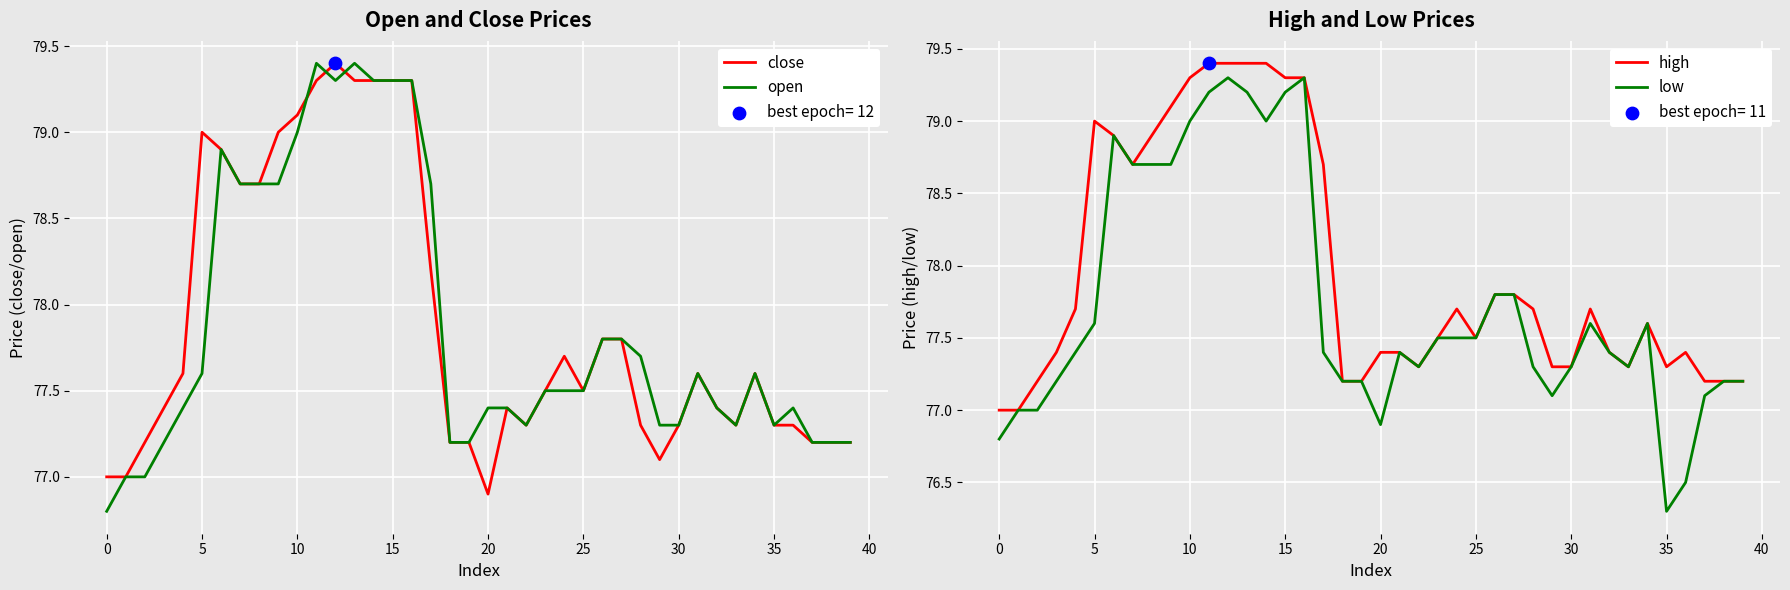

At how many categories does at least one series exceed 79?

8